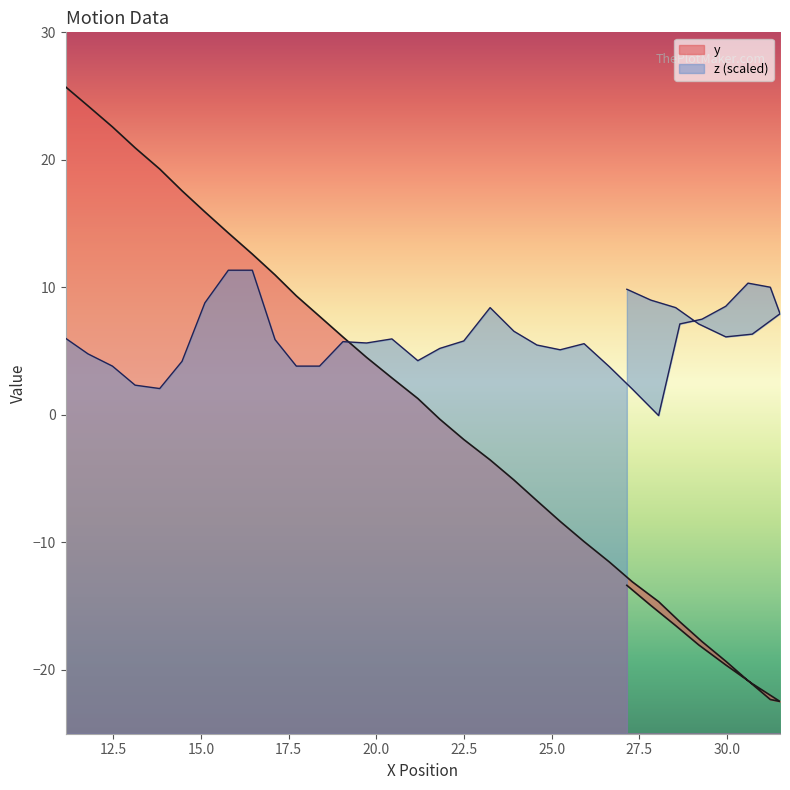

Reading left to right, what are all the values shown in this chart?

x: 25.7	24.2	22.6	20.9	19.3	17.6	15.9	14.3	12.6	11.0	9.3	7.7	6.1	4.5	2.9	1.3	-0.3	-1.9	-3.5	-5.1	-6.7	-8.4	-9.9	-11.5	-13.1	-14.6	-16.2	-17.8	-19.3	-20.8	-22.3	-22.5	-21.1	-19.6	-18.0	-16.5	-14.9	-13.4
z: 6.0	4.8	3.8	2.3	2.1	4.2	8.8	11.3	11.3	5.9	3.8	3.8	5.7	5.6	6.0	4.3	5.2	5.8	8.4	6.6	5.5	5.1	5.6	3.8	2.0	-0.1	7.1	7.5	8.5	10.3	10.0	7.9	6.3	6.1	7.1	8.4	9.0	9.9